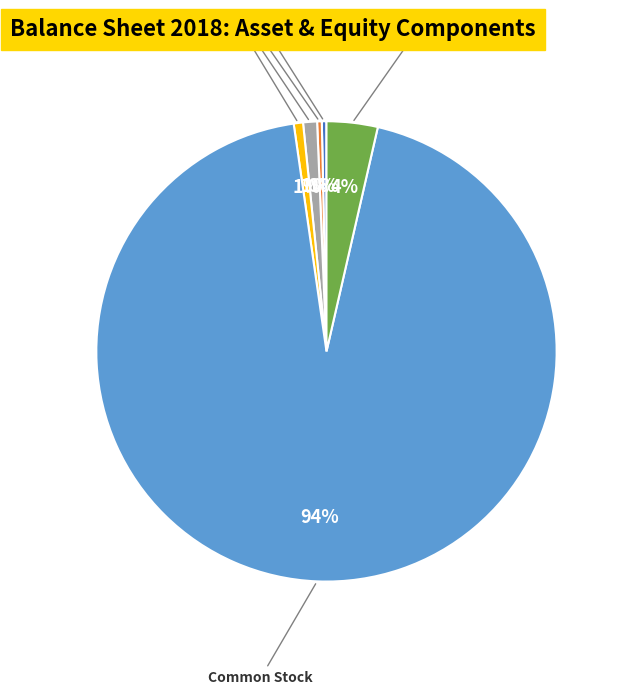

Combined, do Cash & Equivalents and Common Stock account for over 50%?

Yes